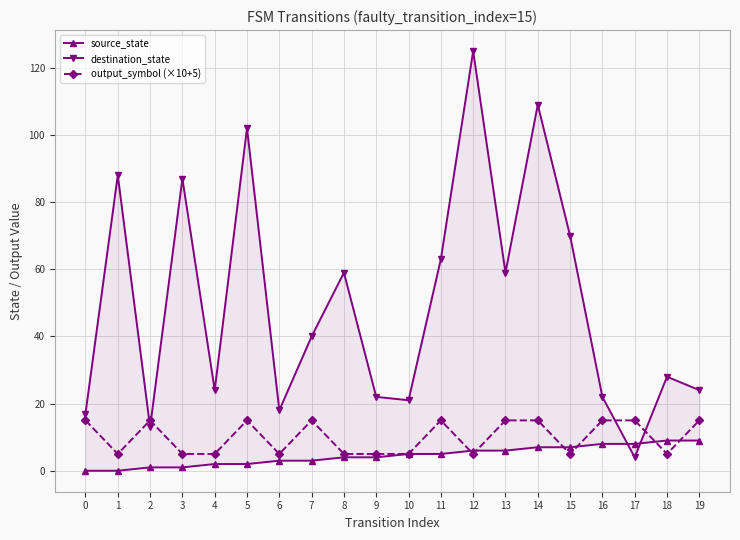

Reading left to right, transcribe all the data shown in this chart.

source_state: 0=0	1=0	2=1	3=1	4=2	5=2	6=3	7=3	8=4	9=4	10=5	11=5	12=6	13=6	14=7	15=7	16=8	17=8	18=9	19=9
destination_state: 0=17	1=88	2=13	3=87	4=24	5=102	6=18	7=40	8=59	9=22	10=21	11=63	12=125	13=59	14=109	15=70	16=22	17=4	18=28	19=24
output_symbol (×10+5): 0=15	1=5	2=15	3=5	4=5	5=15	6=5	7=15	8=5	9=5	10=5	11=15	12=5	13=15	14=15	15=5	16=15	17=15	18=5	19=15